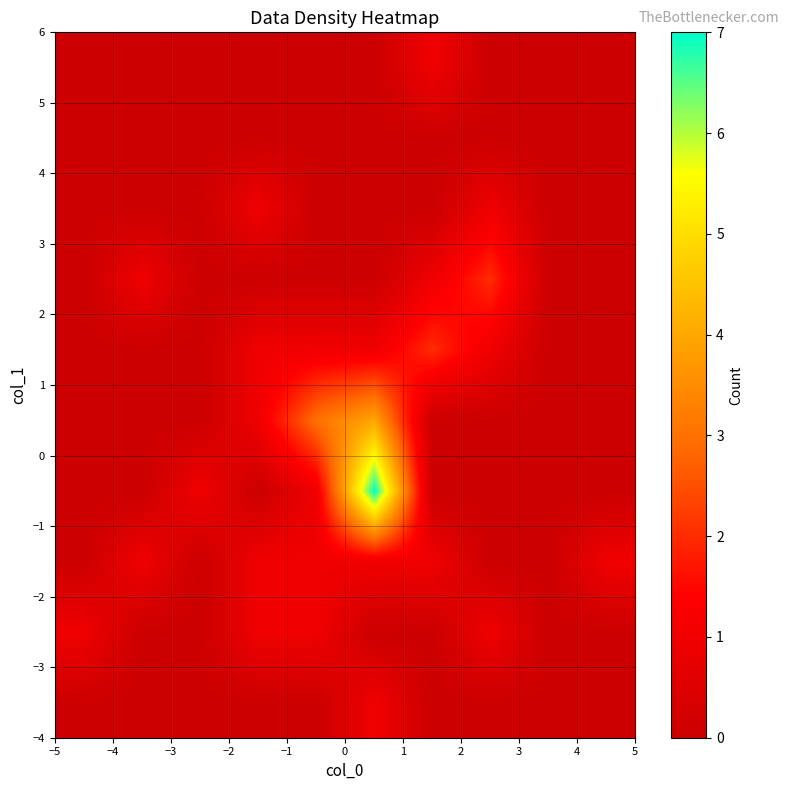

What is the greatest value displayed?

7